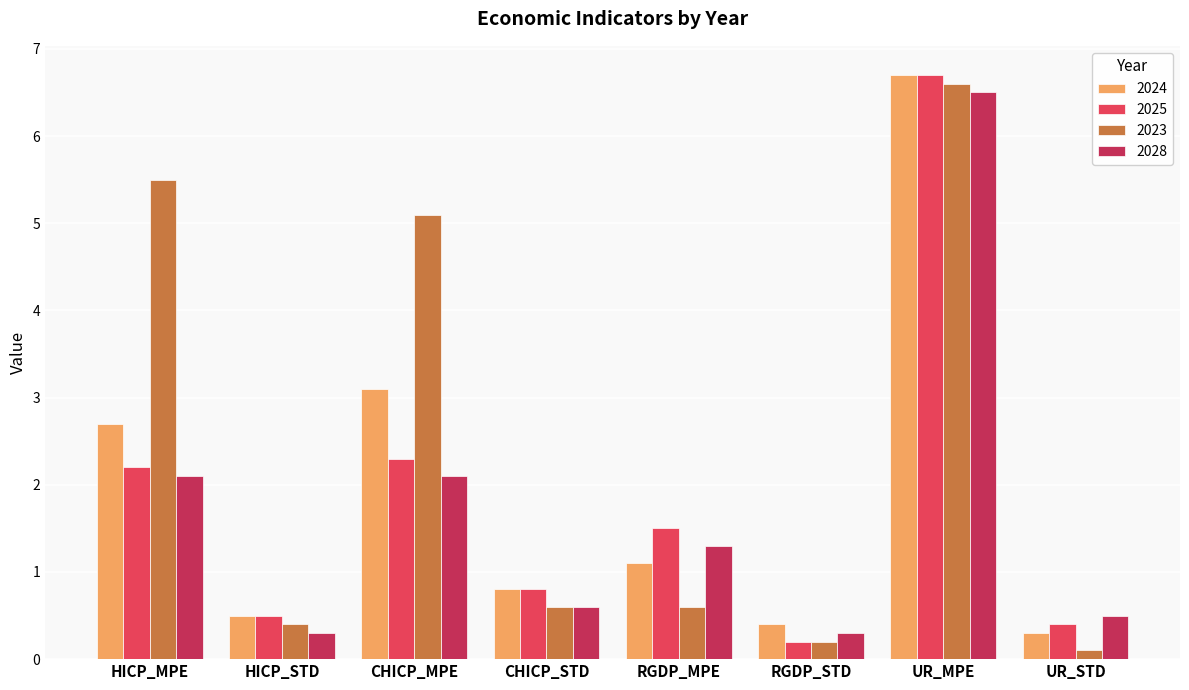

What position from the right is UR_MPE?

2